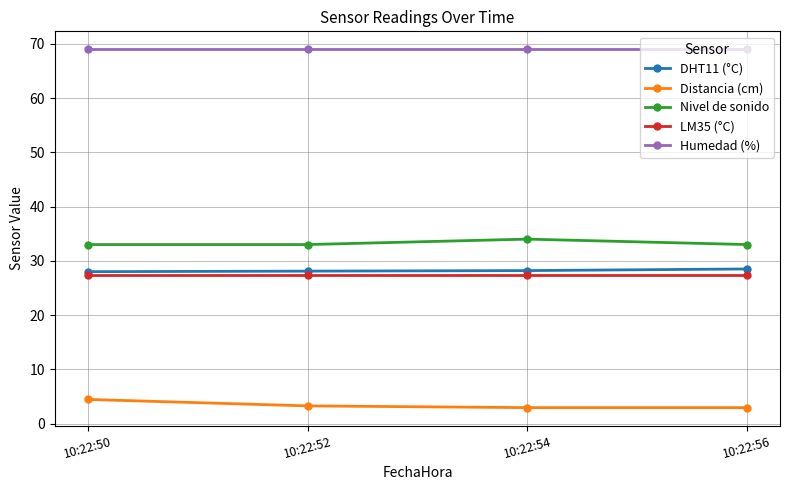

True or false: LM35 (°C) has more than 2 points higher than both neighbors.

False